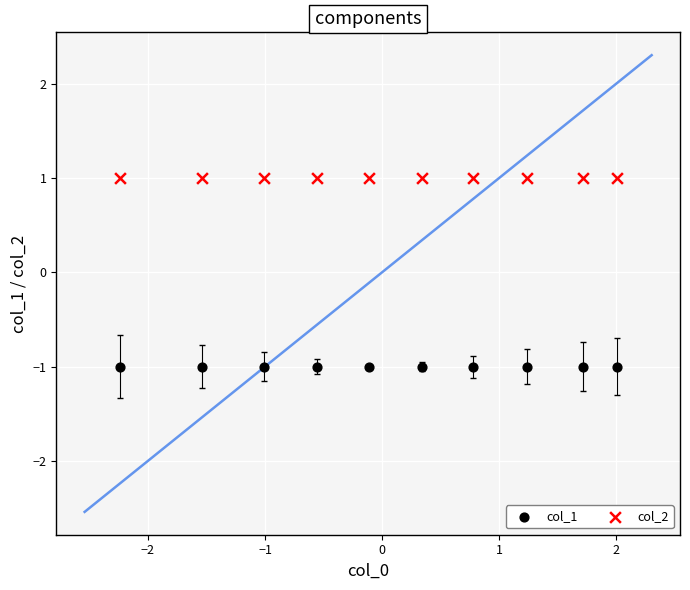

What are all the series names shown in the legend?

col_1, col_2